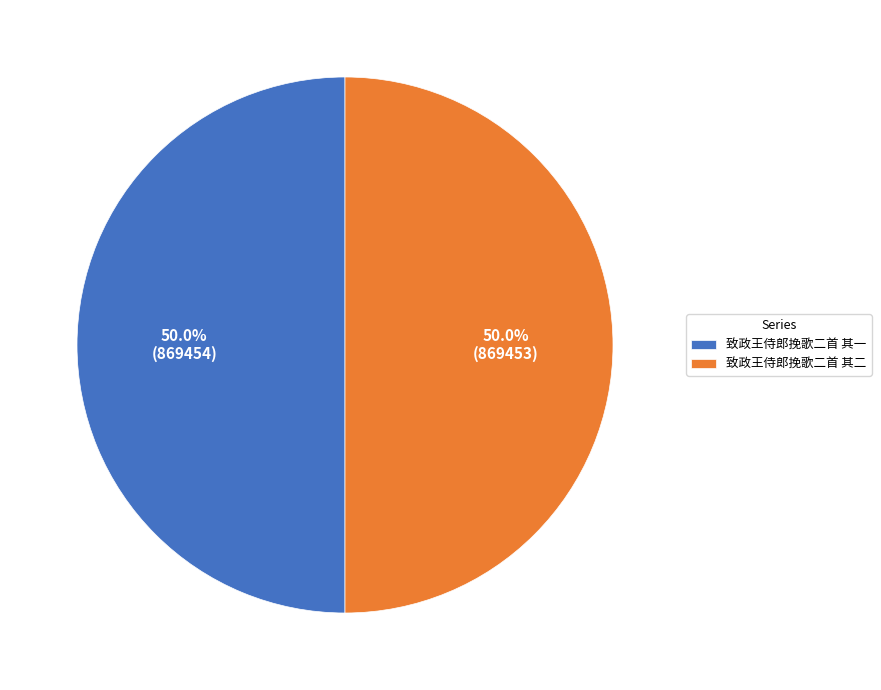

To the nearest percent, what is the average slice percentage?

50%